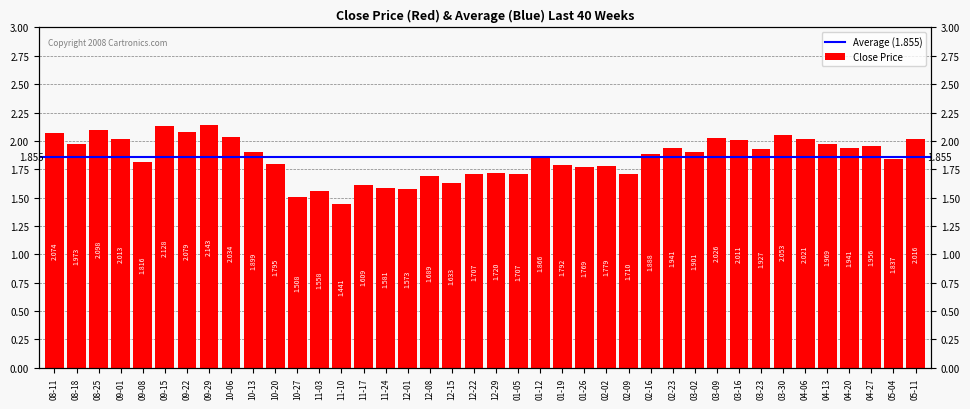

What is the average value?

1.9